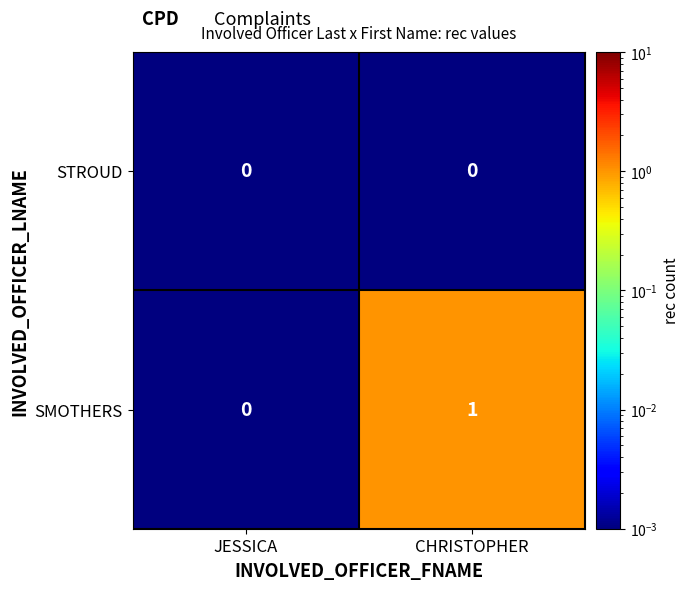

List the series in order of their overall mean, lowest first.

STROUD, SMOTHERS